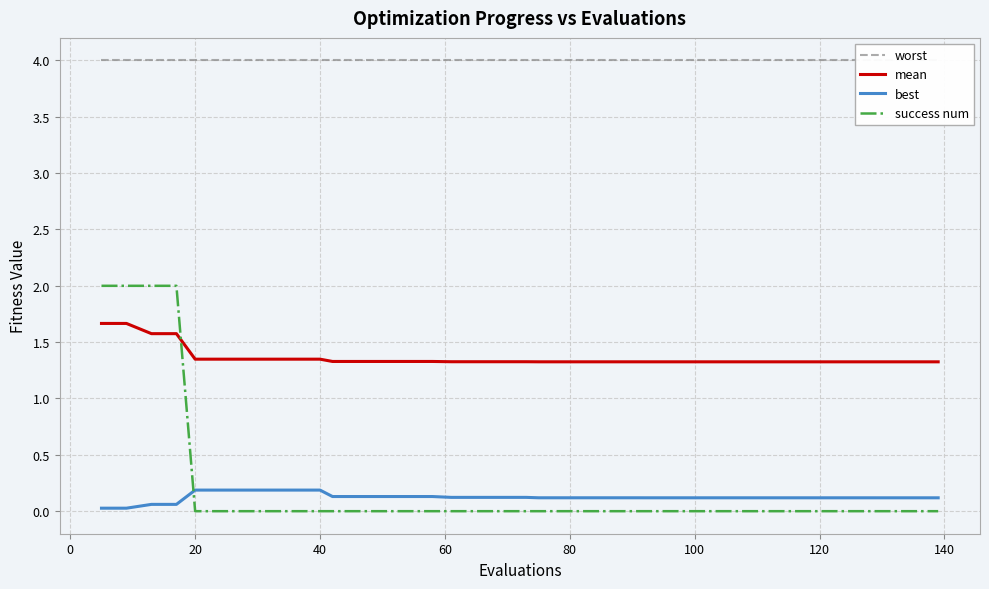

True or false: mean and success num cross at least once.

True